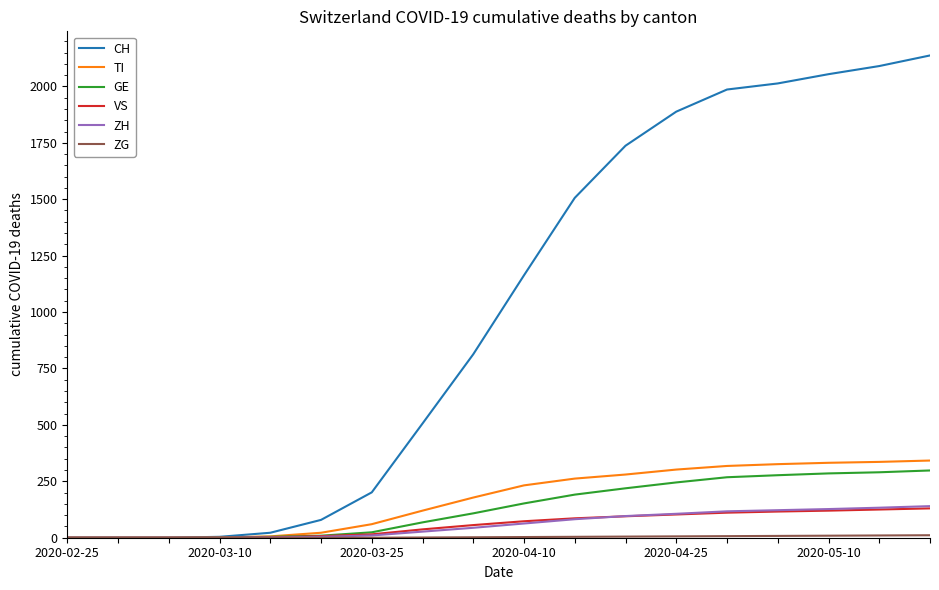

At how many categories does at least one series exceed 1687?

7